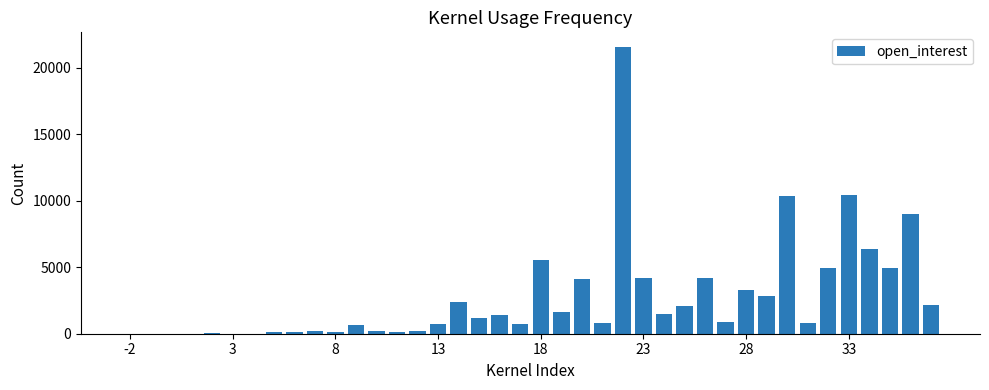

What is the greatest value displayed?

21601